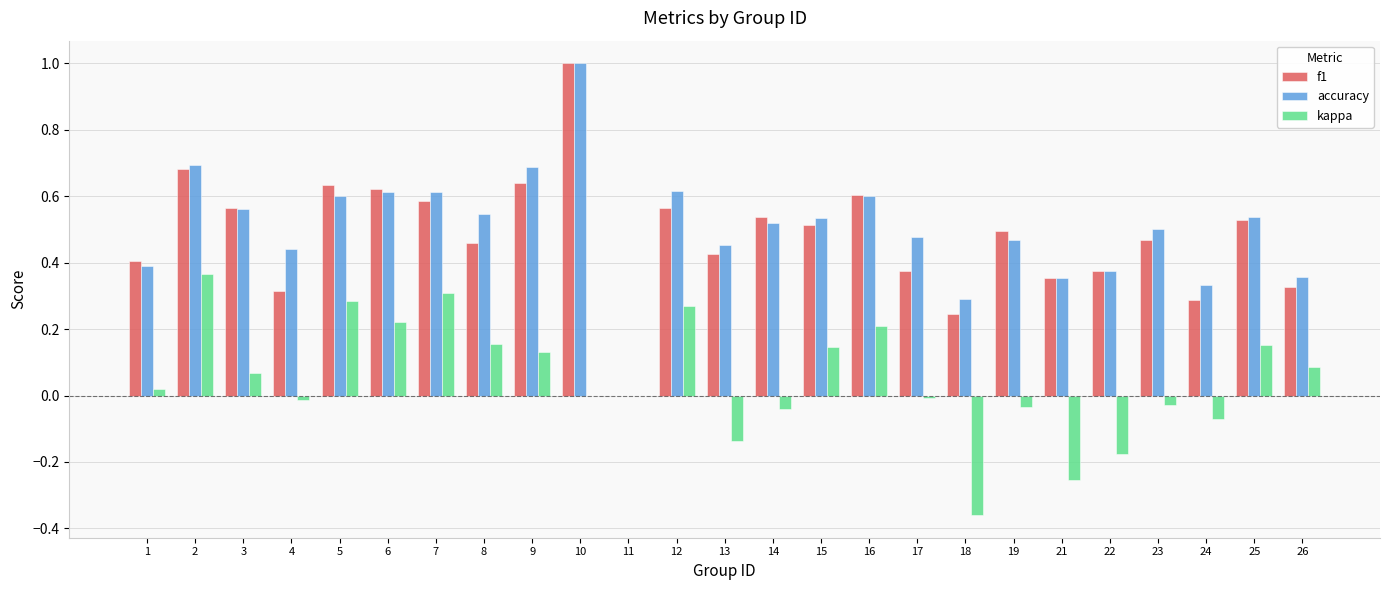

The f1 series shows 0.5 at 14. True or false?

True